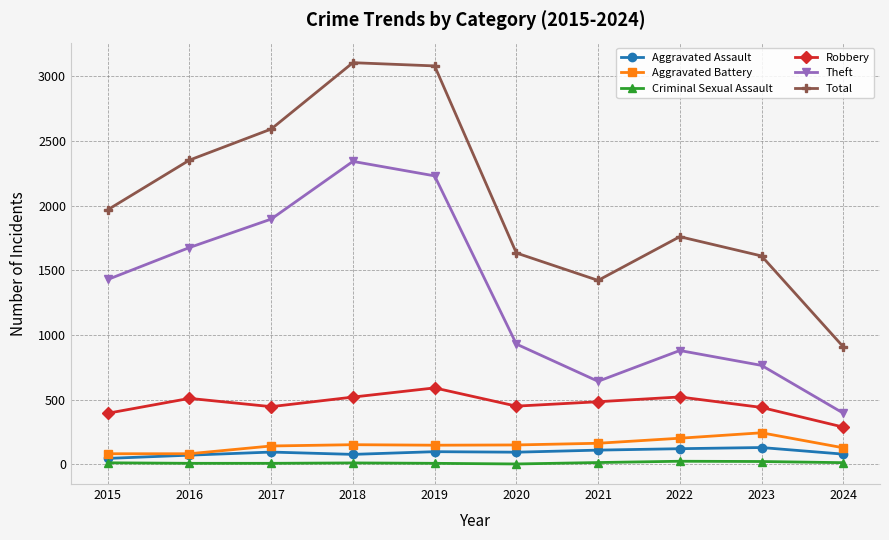

True or false: Criminal Sexual Assault has more than 1 interior local peaks.

True